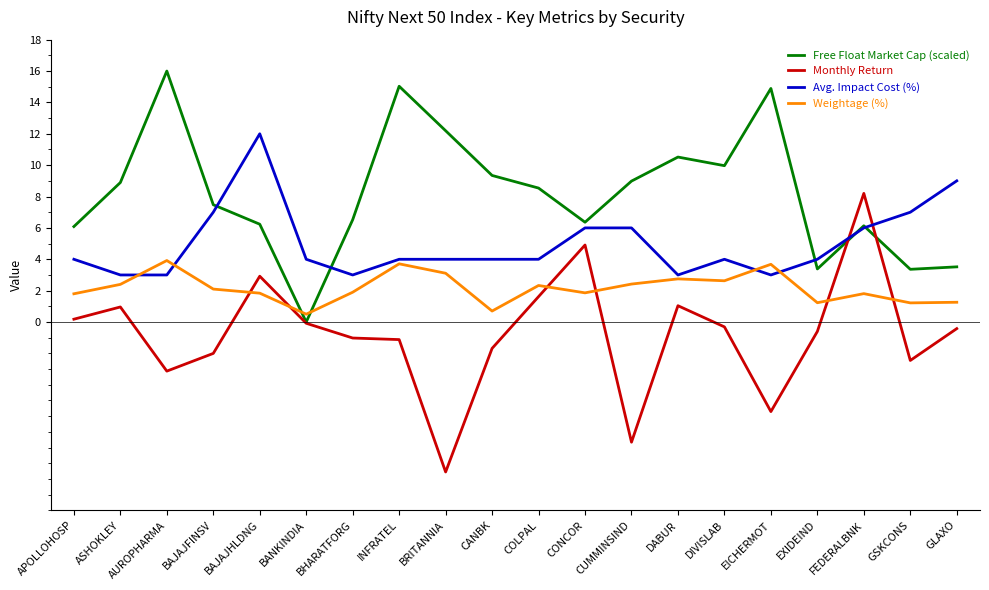

Which series has the largest total across all categories?

Free Float Market Cap (scaled)